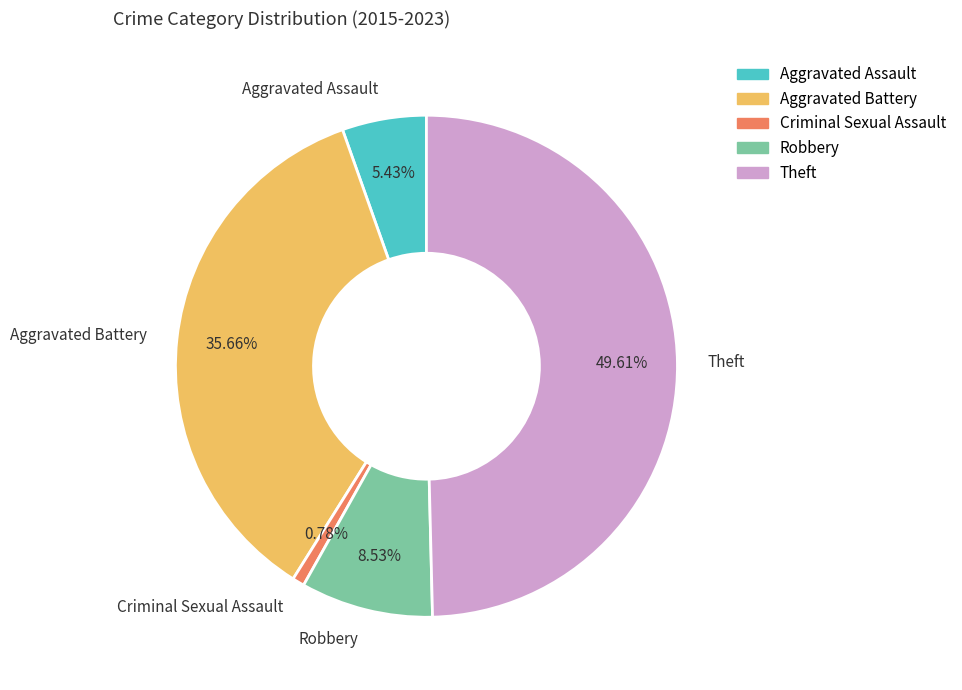

The Aggravated Assault slice represents 18% of the pie. True or false?

False